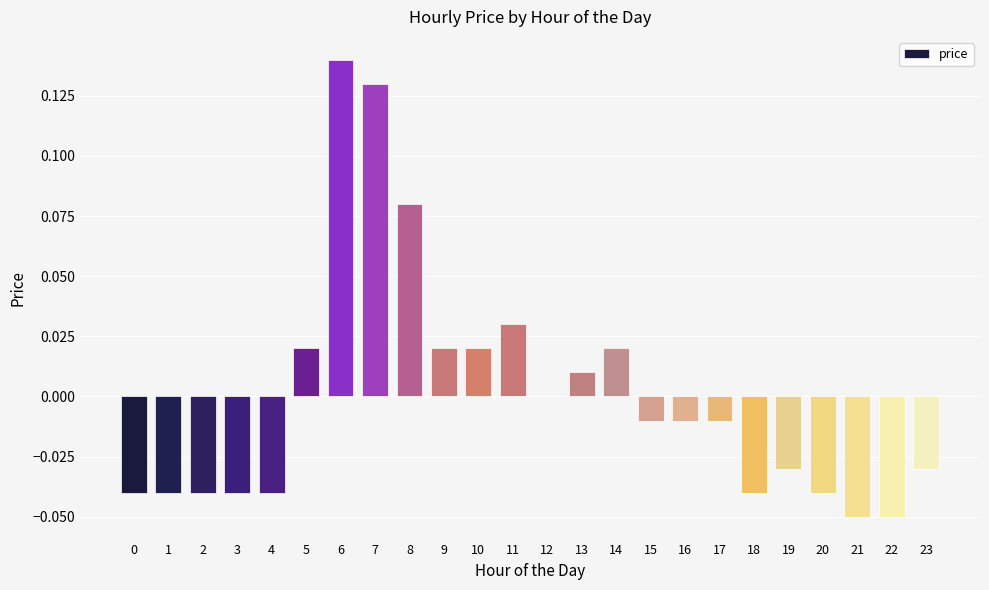

Which has a higher value, 17 or 20?

17